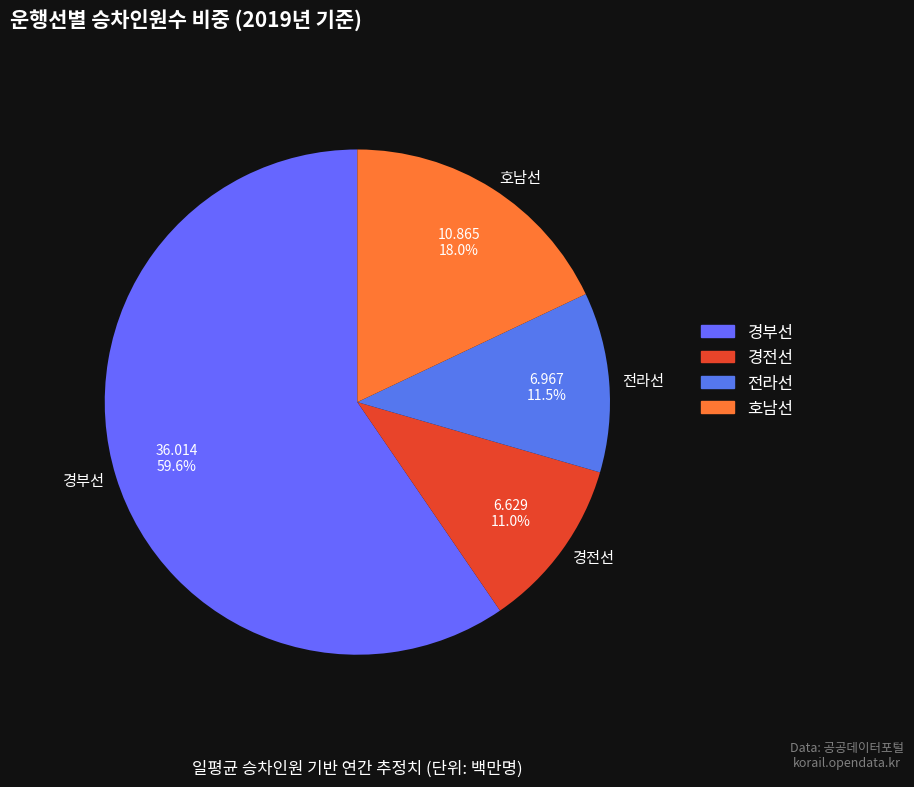

How many segments does this pie chart have?

4